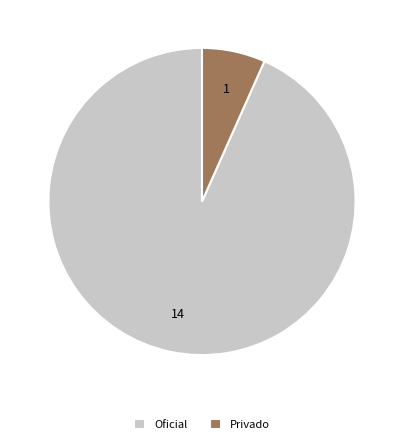

Does Oficial represent more than half of the total?

Yes